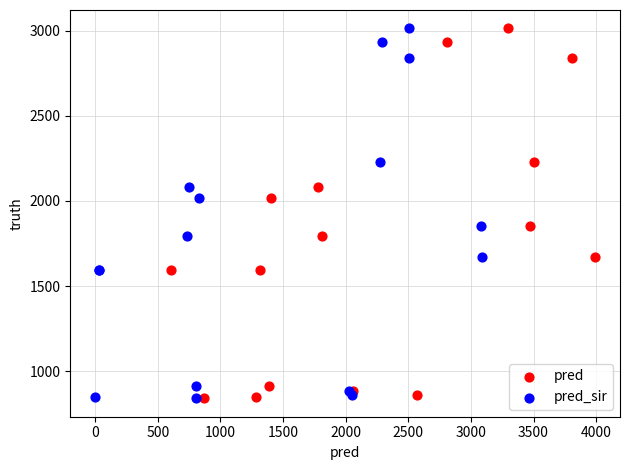

What are all the series names shown in the legend?

pred, pred_sir